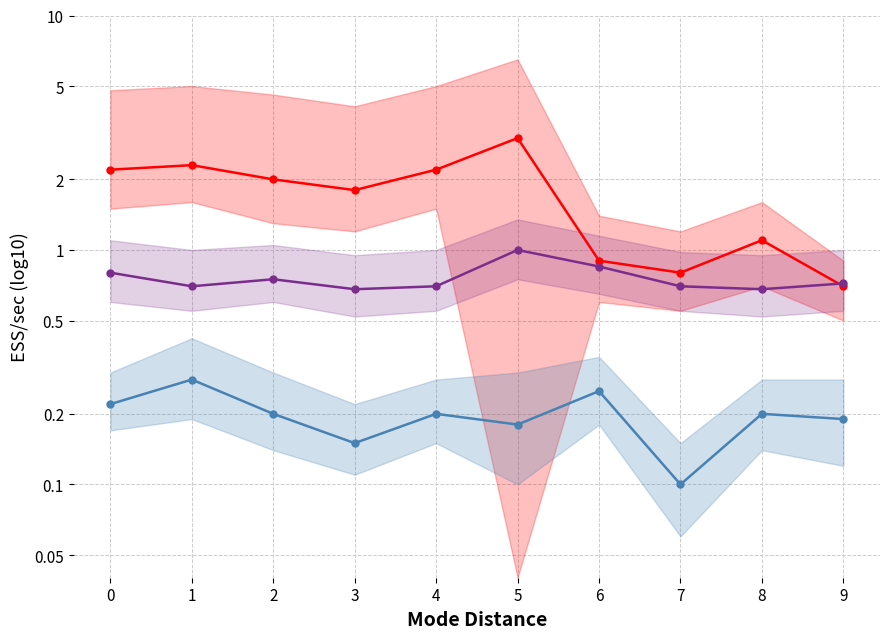

Rank the series by their maximum value, from highest to lowest.

Base Min, Min (Element), Min (Resource)